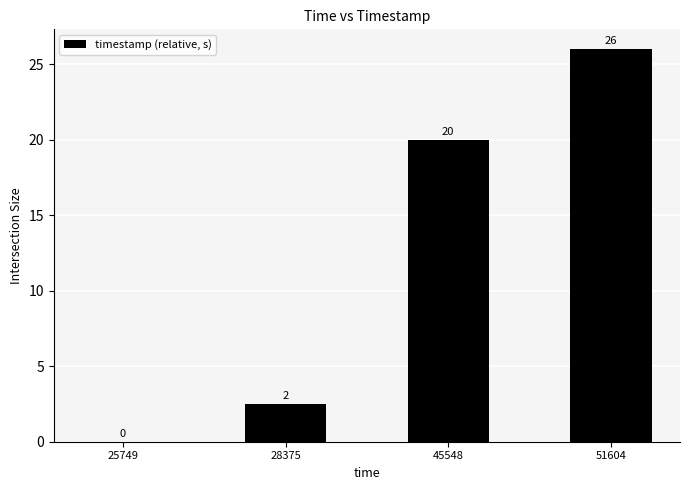

Between 51604 and 45548, which is larger?

51604